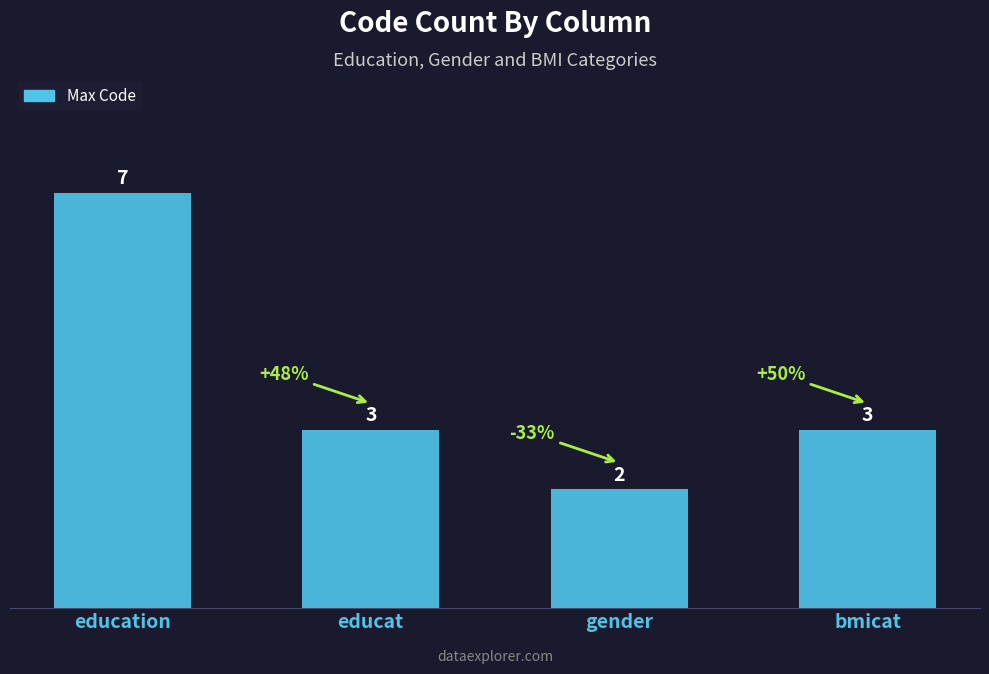

At which category does the chart reach its peak across all series?

education